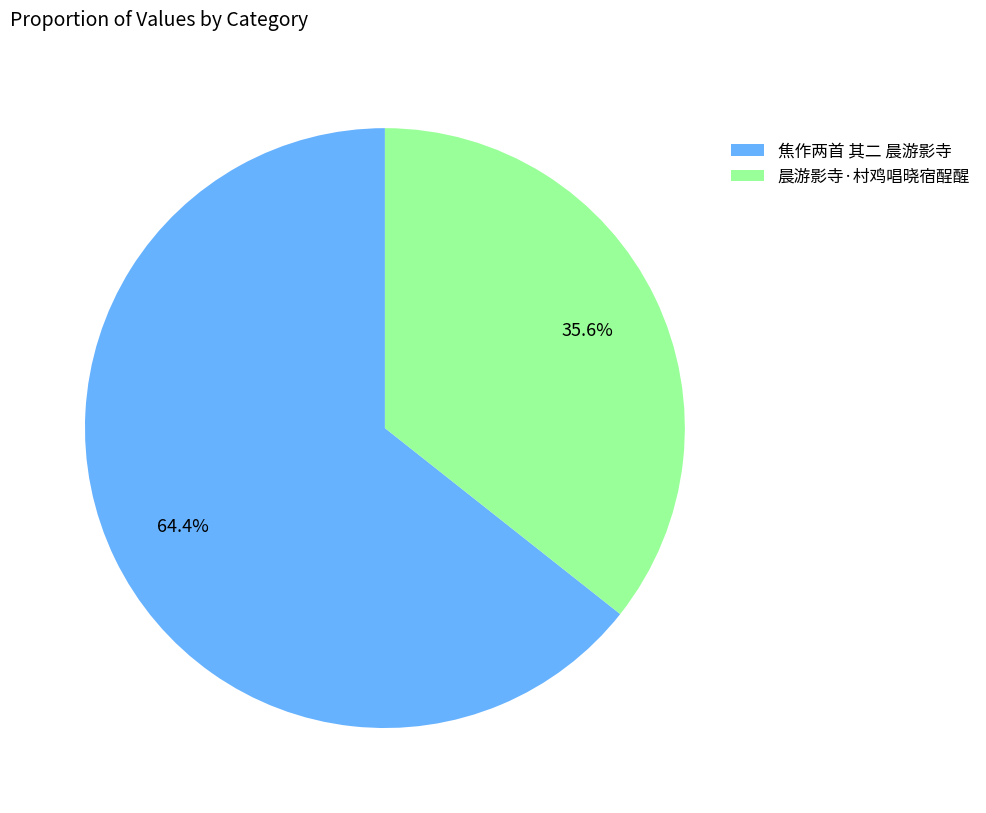

What is the largest slice in the pie chart?

焦作两首 其二 晨游影寺